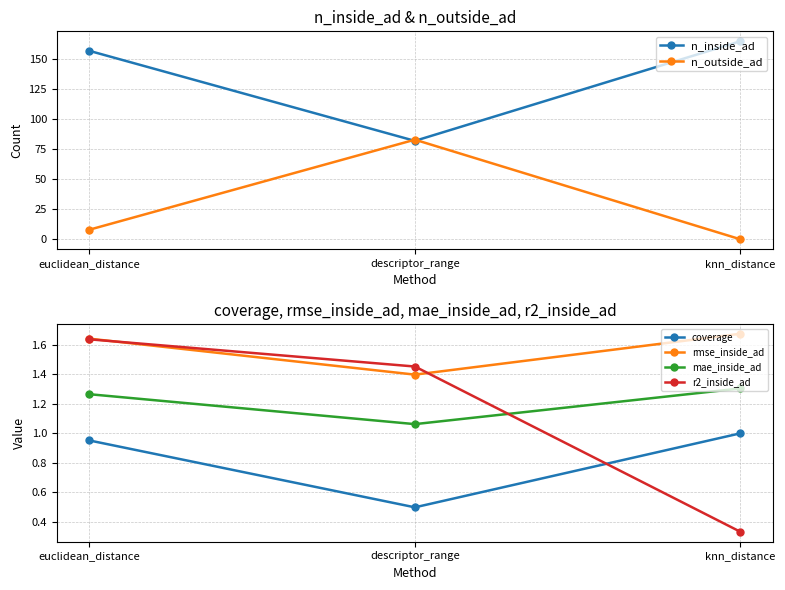

Rank the series at descriptor_range from highest to lowest value.

n_outside_ad, n_inside_ad, r2_inside_ad, rmse_inside_ad, mae_inside_ad, coverage